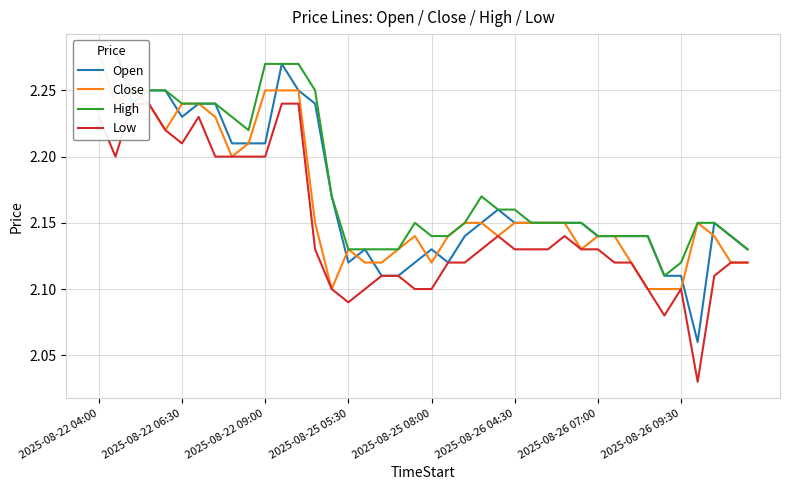

Count the Open values in the range 2 to 3.

40